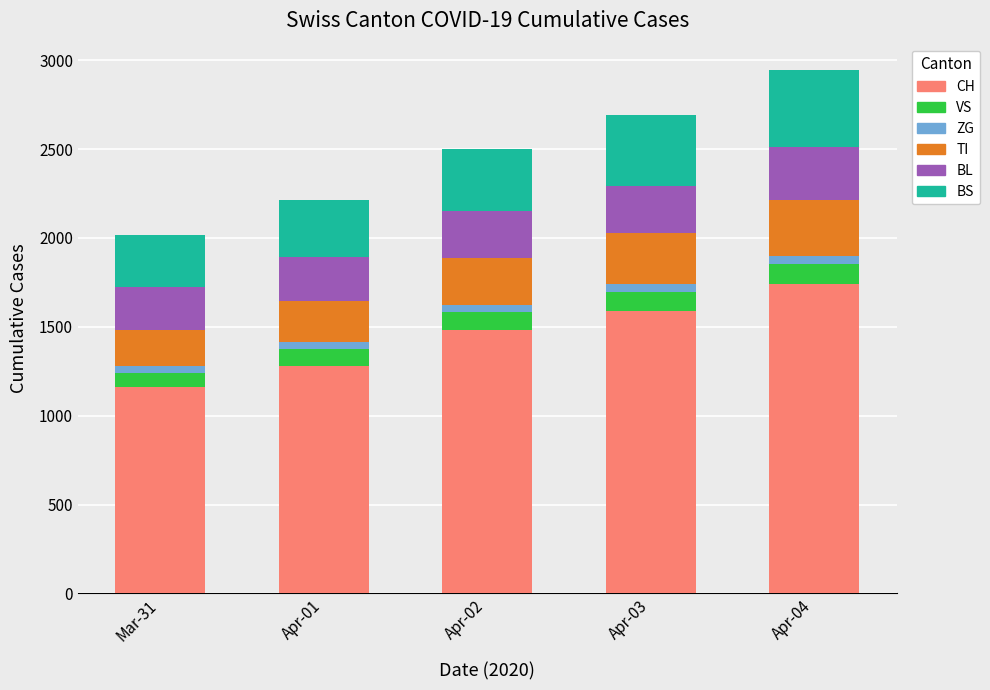

What is the minimum value for CH?

1160